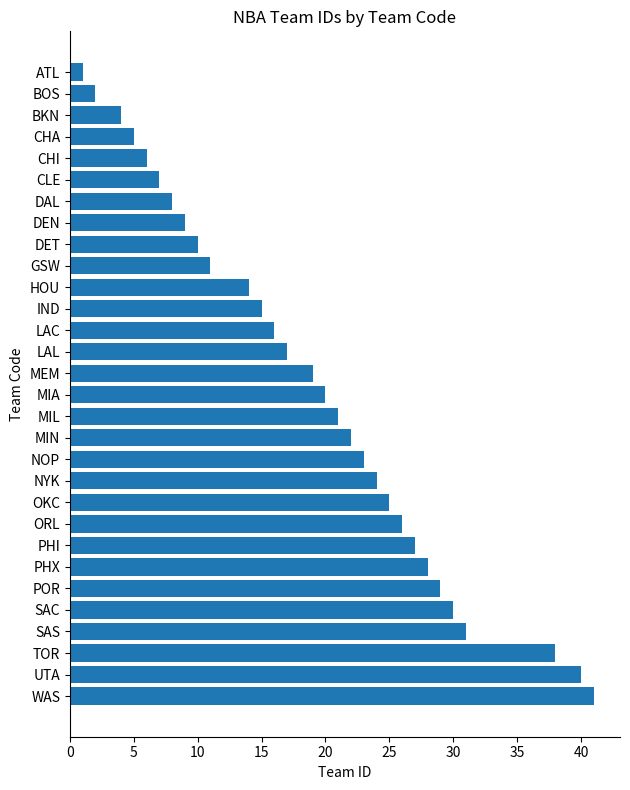

Which label corresponds to the largest value in the chart?

WAS